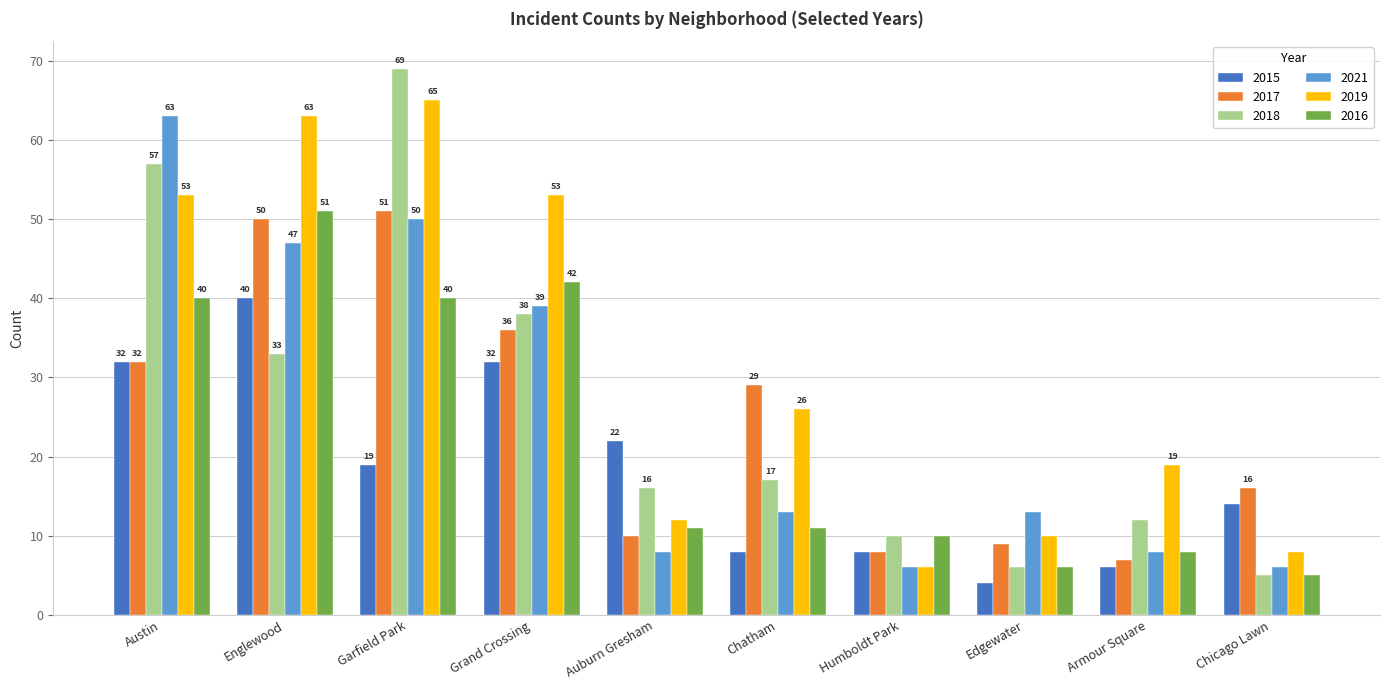

Read the 2019 value at Auburn Gresham, to the nearest 5.

10